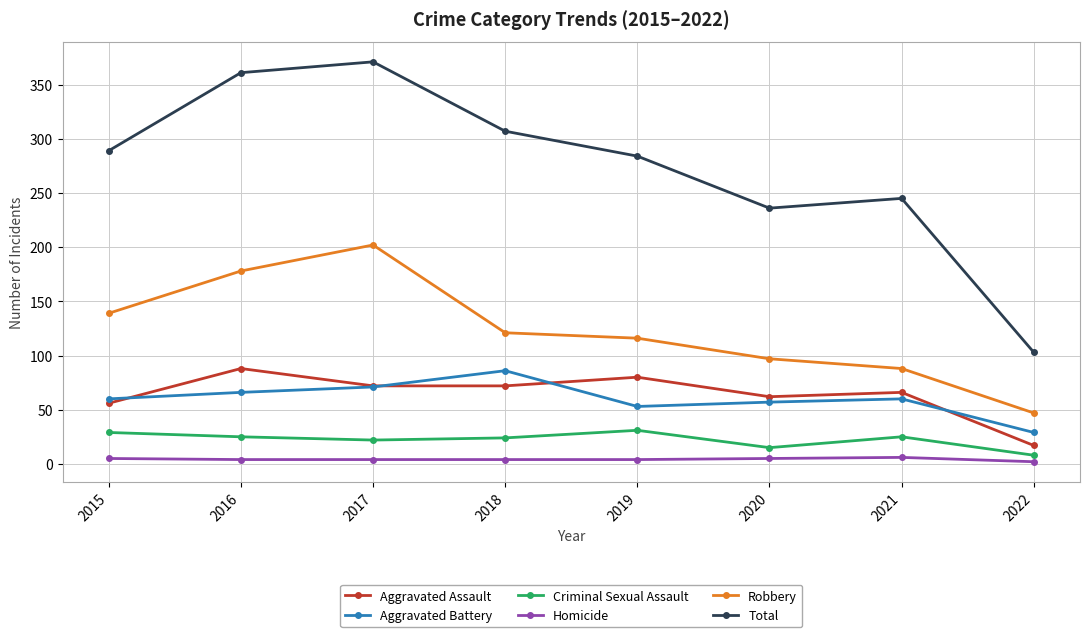

Which series has the widest spread of values?

Total